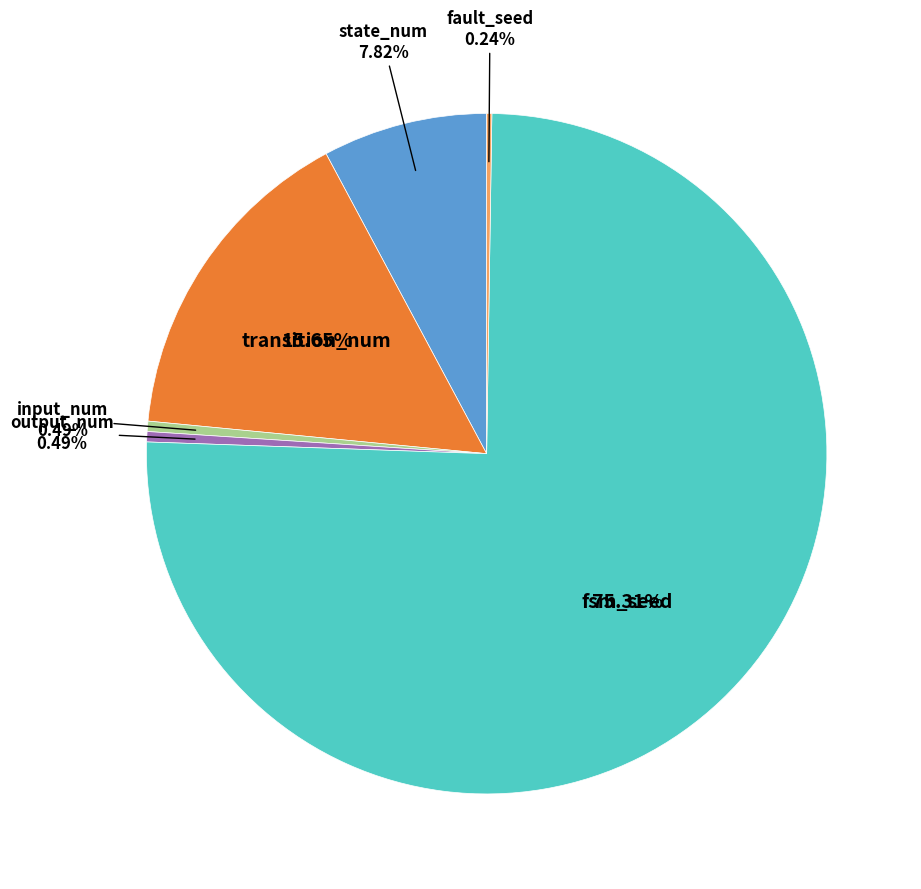

Is there a majority slice in this chart?

Yes